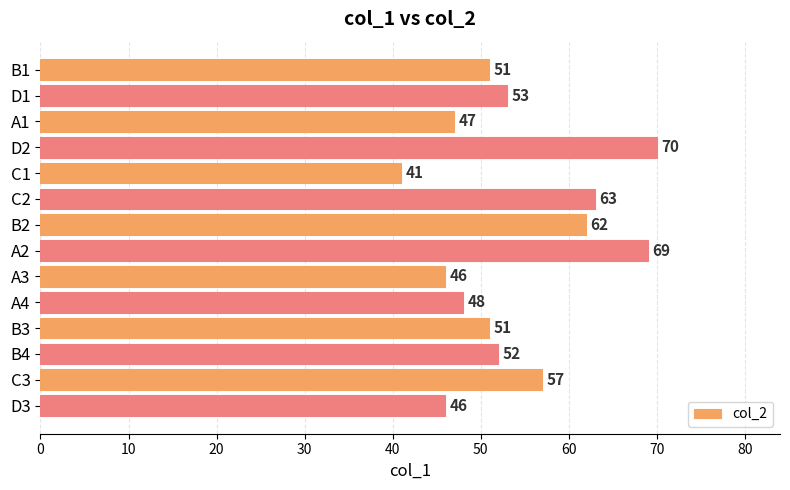

What position from the top is C1?

5